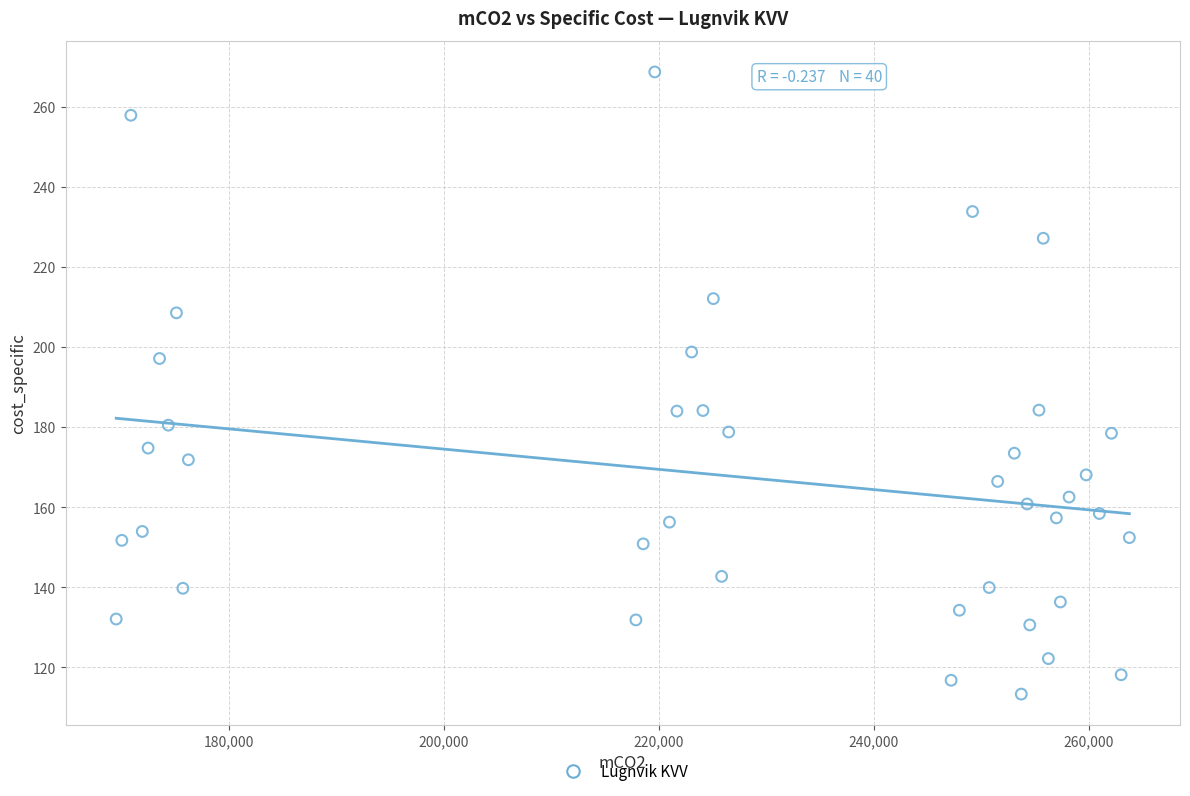

What is the range of X values (max minus min)?

94271.3